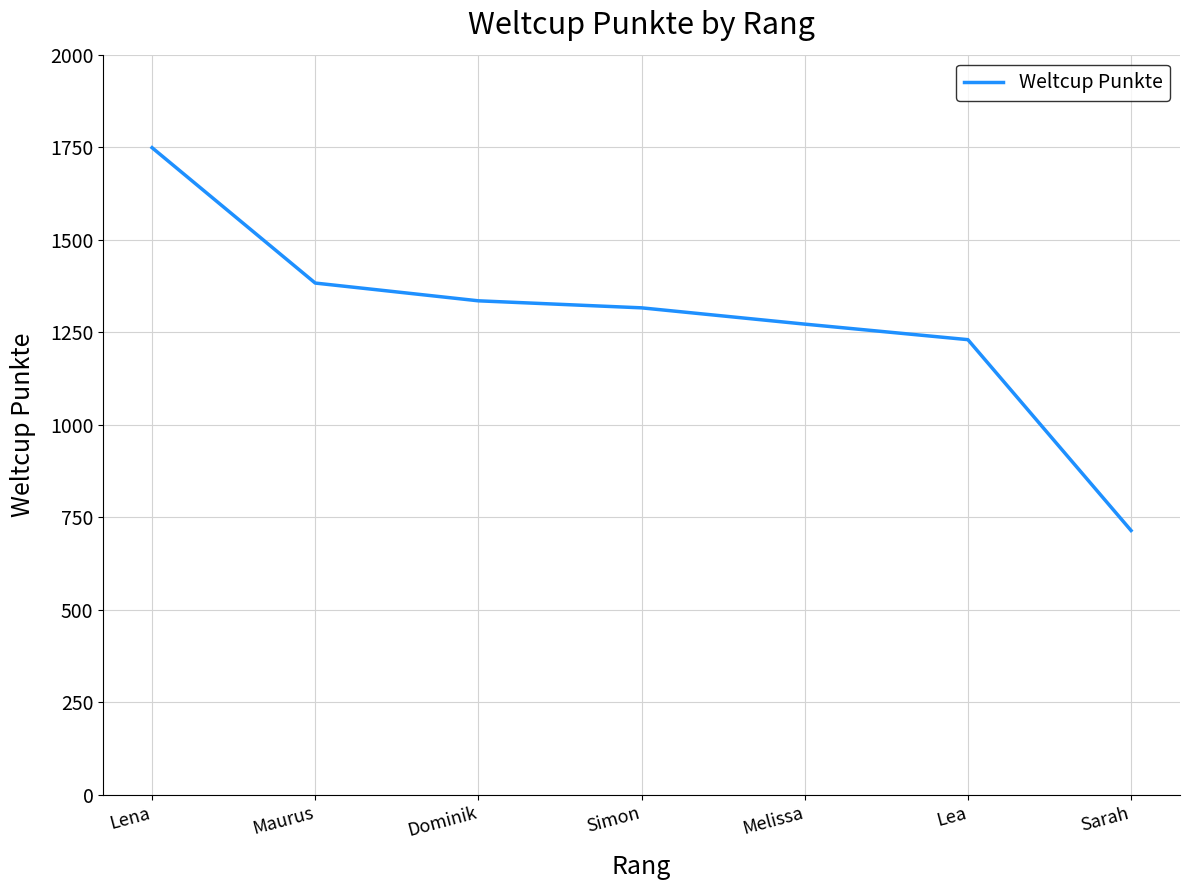

What is the approximate value at Simon?

1316